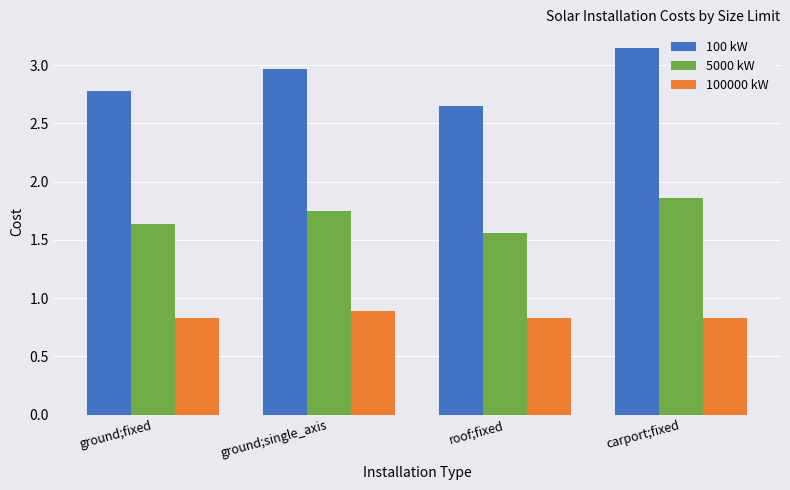

At how many categories does at least one series exceed 1?

4